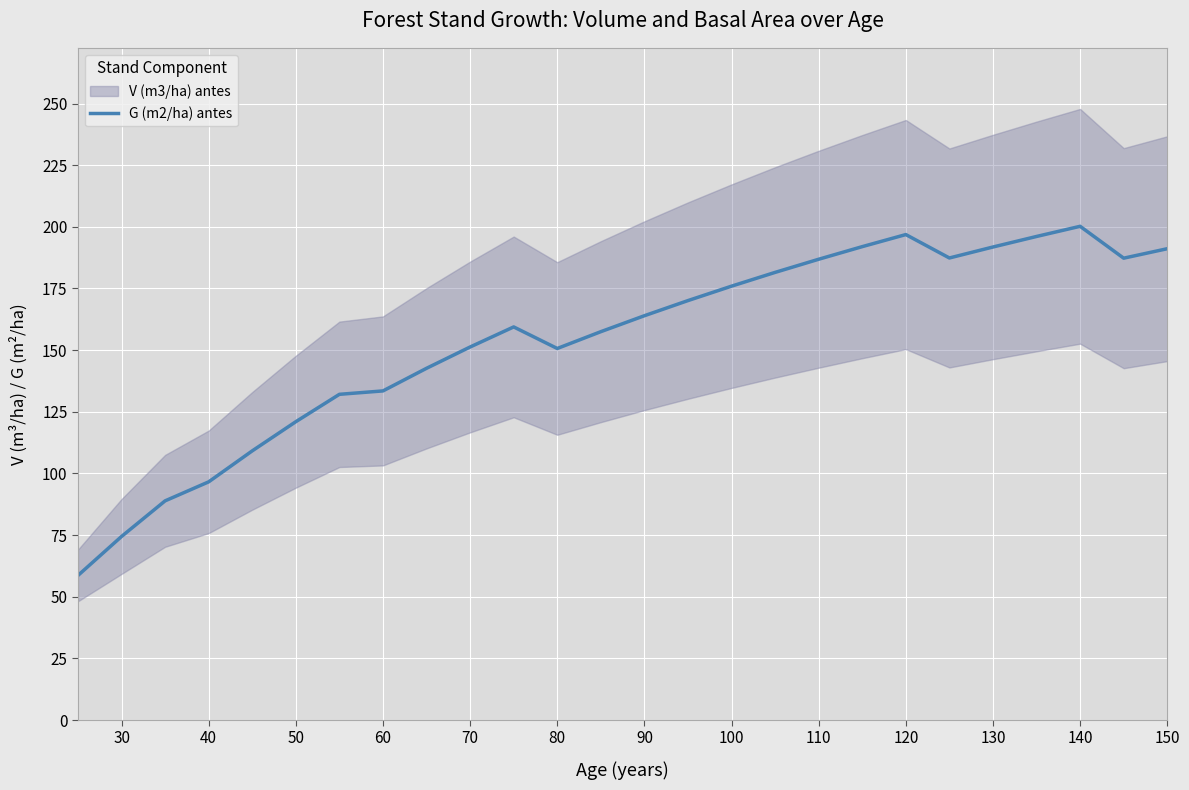

True or false: there are more than 2 points higher than both neighbors.

True